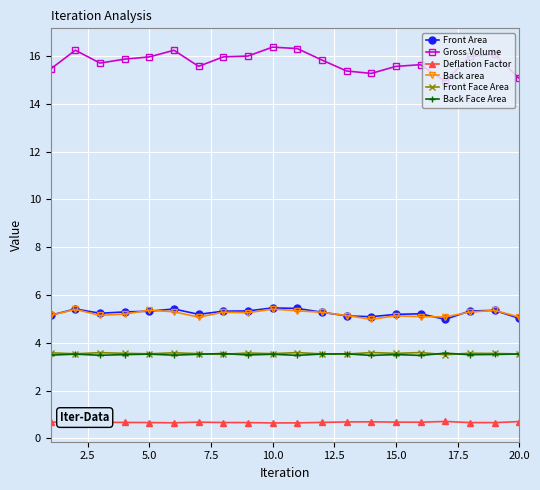

Which series has the largest total across all categories?

Gross Volume